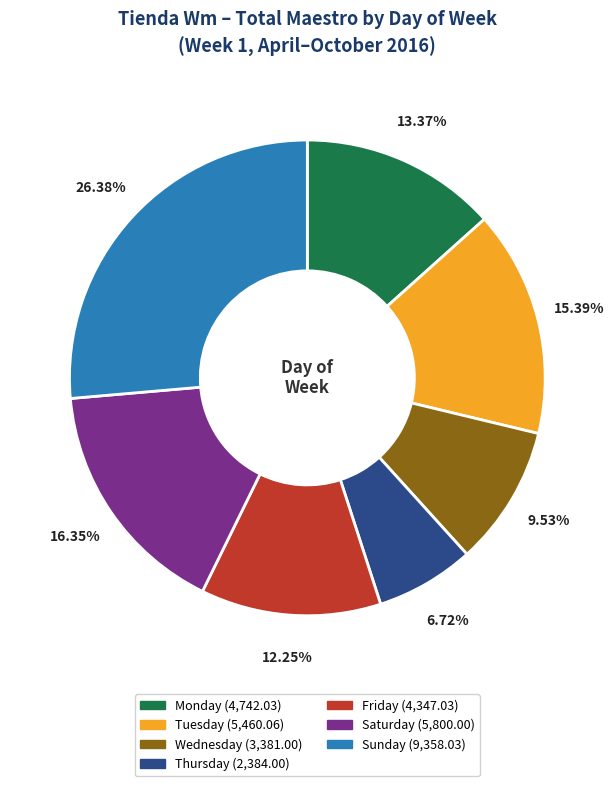

True or false: Wednesday accounts for 10% of the total.

True